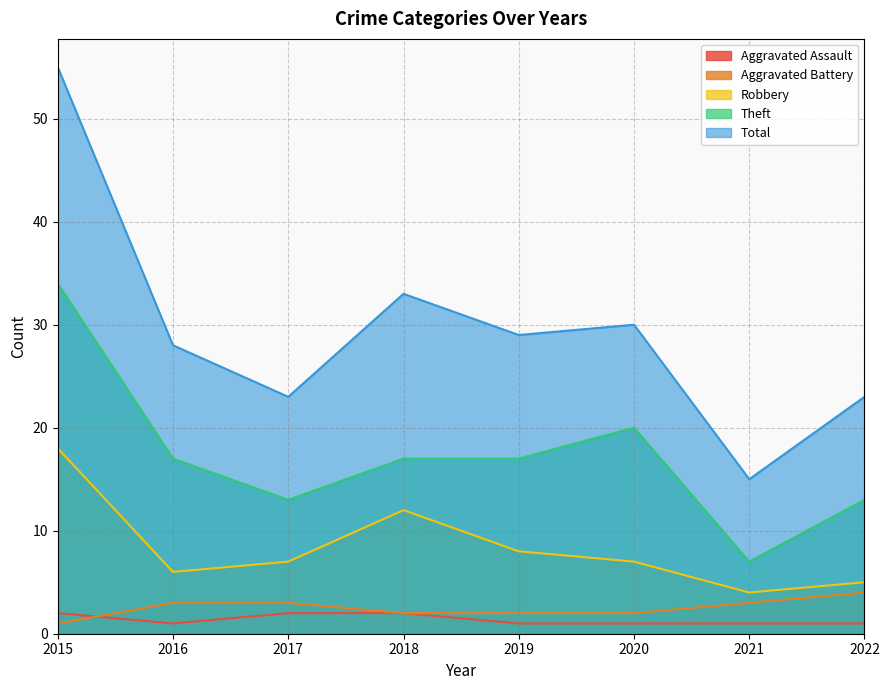

At which category is the sum across all series the highest?

2015